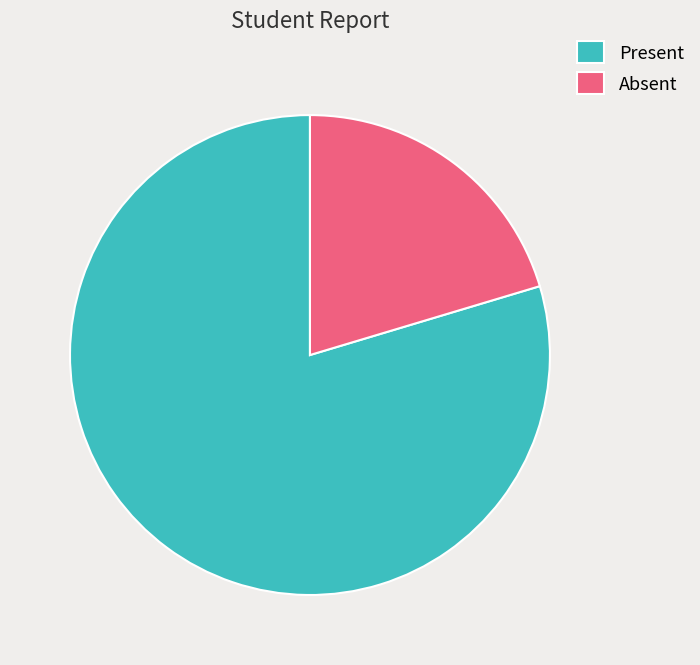

Do Absent and Present together represent more than half of the pie?

Yes